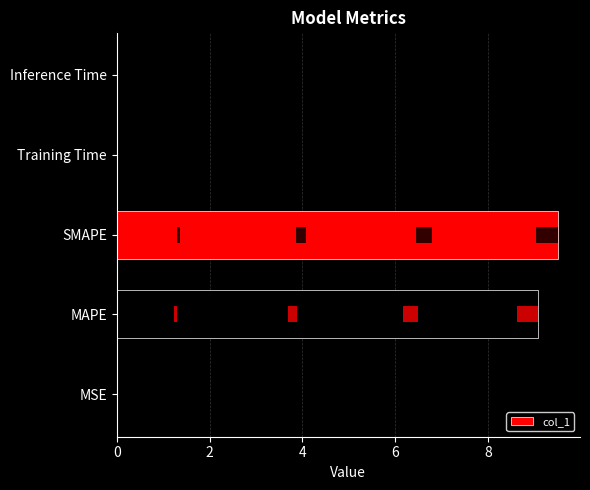

Reading left to right, list all the values displayed in this chart.

0=0.0	2=9.1	4=9.5	6=0.0	8=0.0